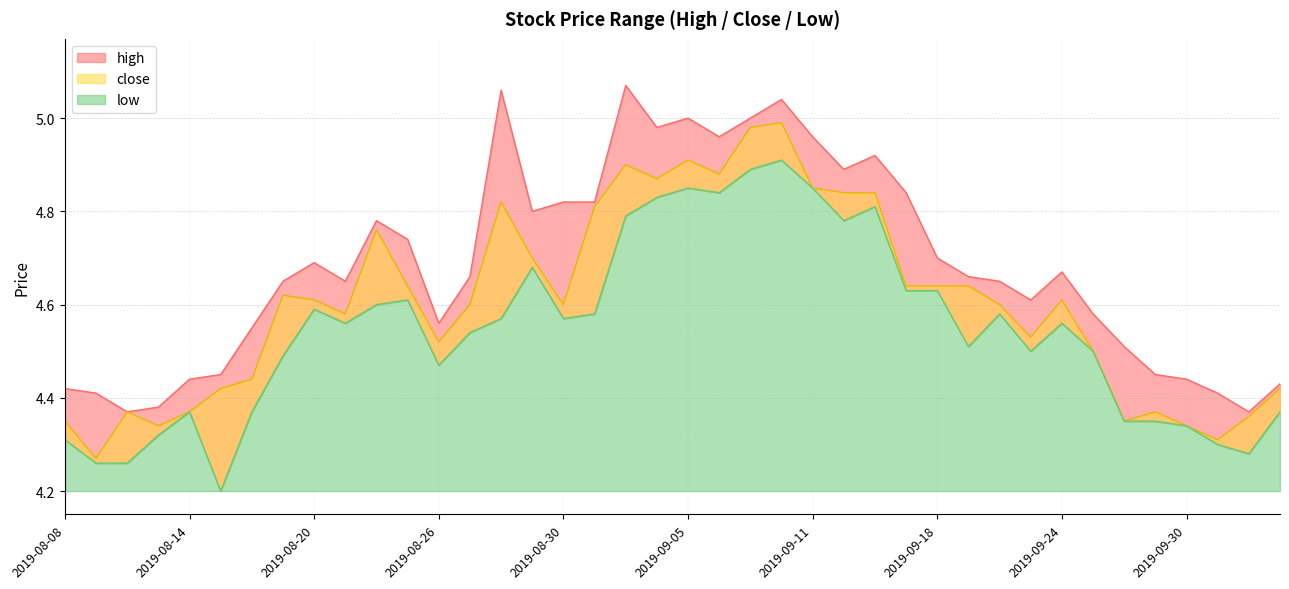

In close, how many points are lower than both neighbors (excluding endpoints)?

10